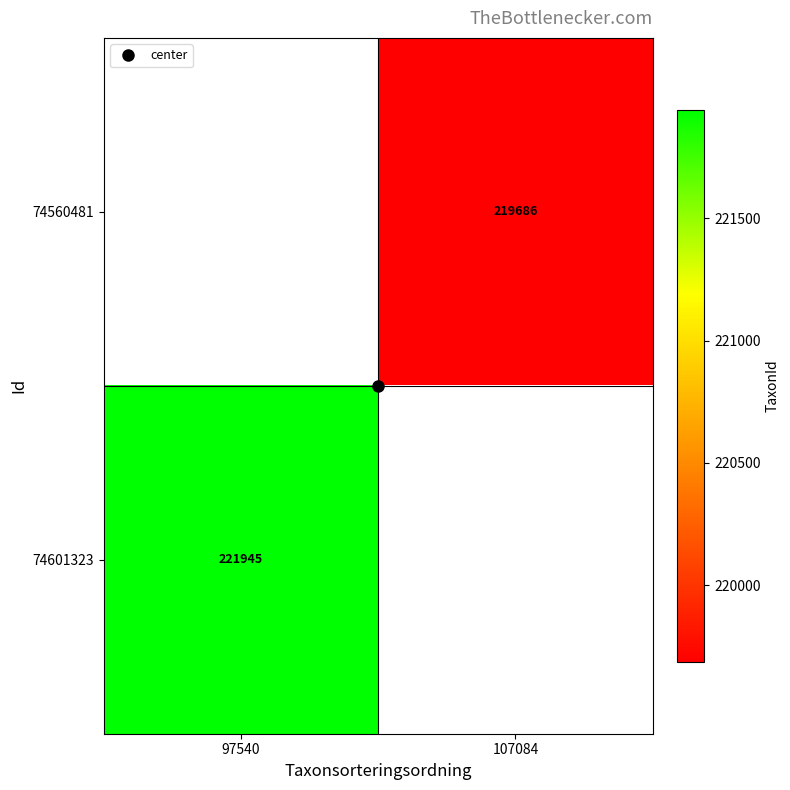

List the labels in order of 74601323 value, smallest first.

97540, 107084